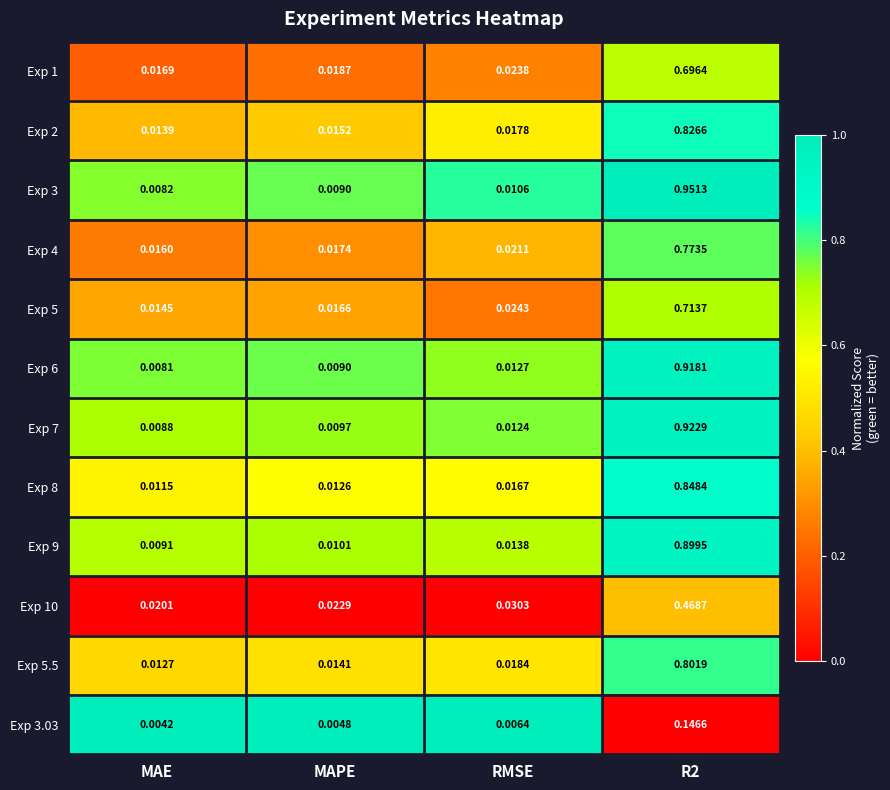

Which category has the lowest value in the Exp 5 series?

MAE